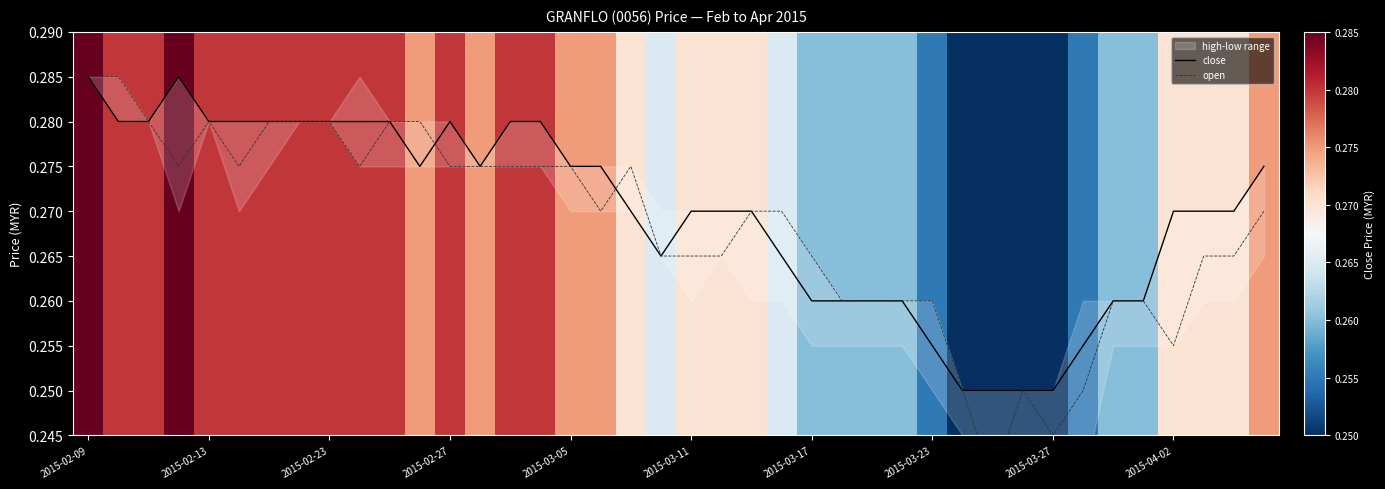

Reading left to right, list all the values displayed in this chart.

close: 0.3	0.3	0.3	0.3	0.3	0.3	0.3	0.3	0.3	0.3	0.3	0.3	0.3	0.3	0.3	0.3	0.3	0.3	0.3	0.3	0.3	0.3	0.3	0.3	0.3	0.3	0.3	0.3	0.3	0.2	0.2	0.2	0.2	0.3	0.3	0.3	0.3	0.3	0.3	0.3
open: 0.3	0.3	0.3	0.3	0.3	0.3	0.3	0.3	0.3	0.3	0.3	0.3	0.3	0.3	0.3	0.3	0.3	0.3	0.3	0.3	0.3	0.3	0.3	0.3	0.3	0.3	0.3	0.3	0.3	0.2	0.2	0.2	0.2	0.2	0.3	0.3	0.3	0.3	0.3	0.3